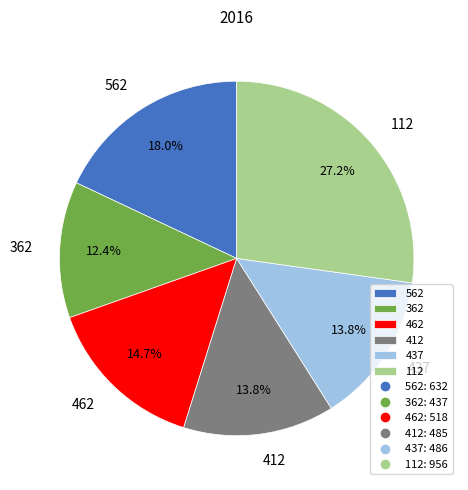

How many slices are in this pie chart?

6